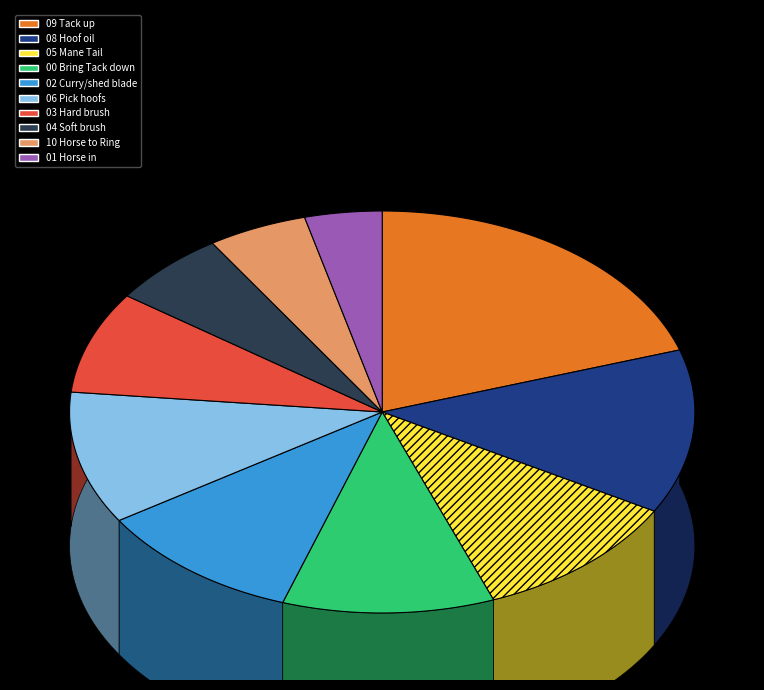

What is the total percentage of 05 Mane Tail and 10 Horse to Ring?

16.1%